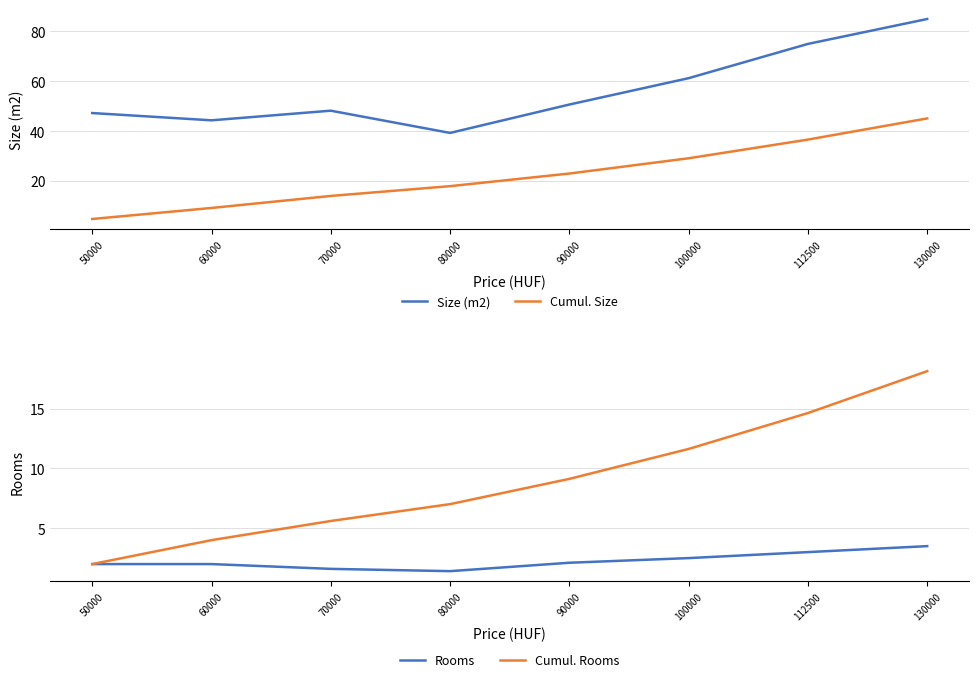

Reading left to right, transcribe all the data shown in this chart.

Size (m2): 50000=47.2	60000=44.3	70000=48.2	80000=39.3	90000=50.7	100000=61.2	112500=75.0	130000=85.0
Cumulative Size /10: 50000=4.7	60000=9.2	70000=14.0	80000=17.9	90000=23.0	100000=29.1	112500=36.6	130000=45.1
Rooms: 50000=2.0	60000=2.0	70000=1.6	80000=1.4	90000=2.1	100000=2.5	112500=3.0	130000=3.5
Cumulative Rooms: 50000=2.0	60000=4.0	70000=5.6	80000=7.0	90000=9.1	100000=11.6	112500=14.6	130000=18.1